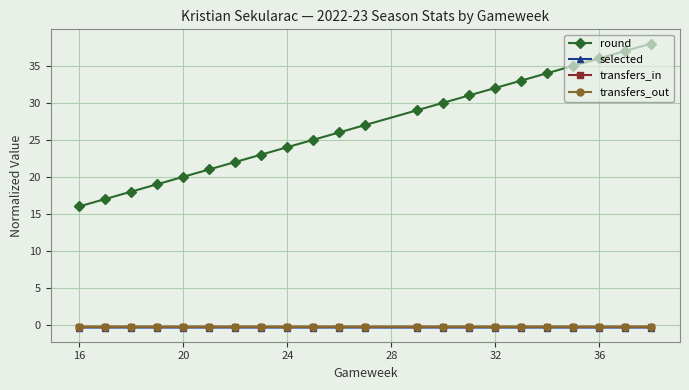

True or false: transfers_in has more than 1 interior local peaks.

True